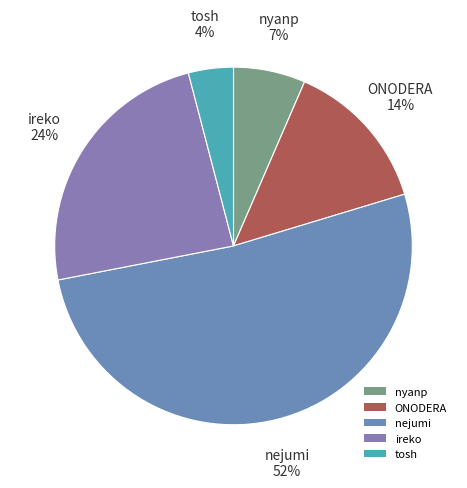

Count the number of slices in the pie.

5